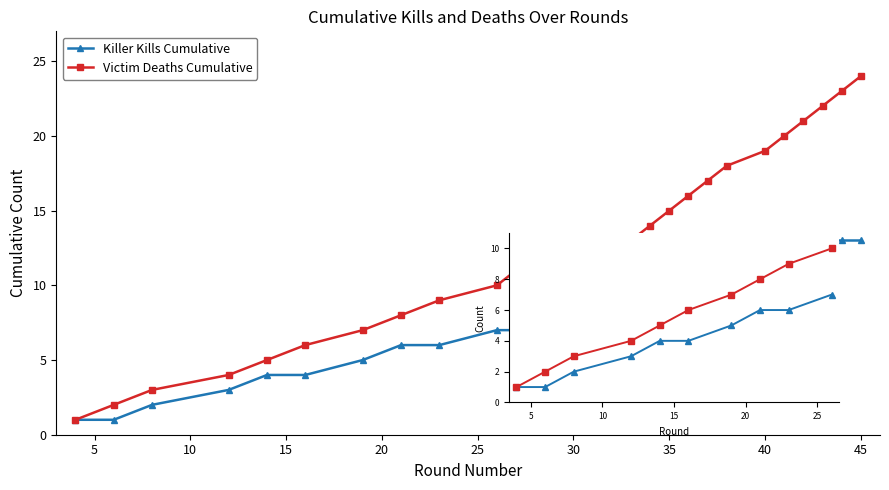

True or false: Victim Deaths Cumulative has more than 1 interior local peaks.

False